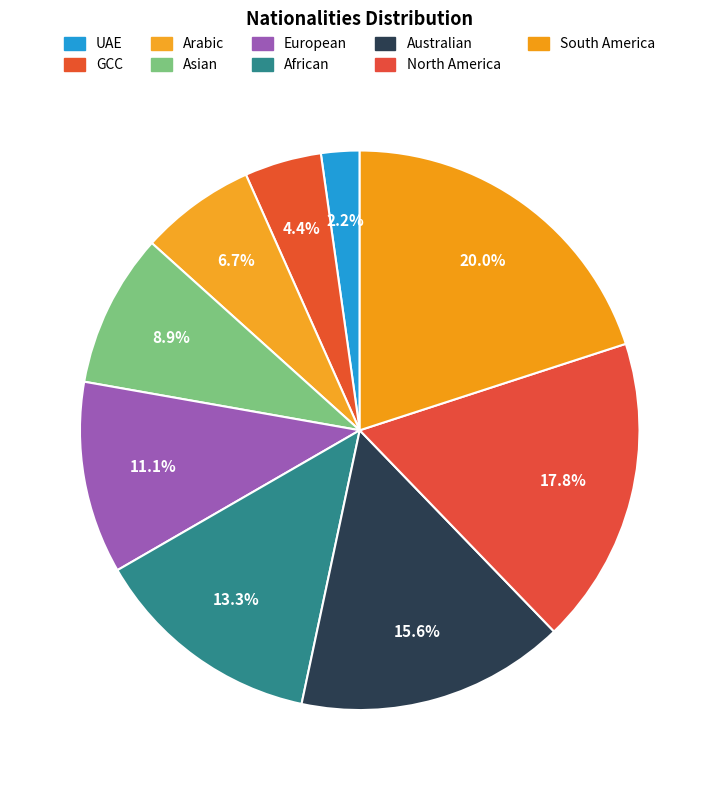

To the nearest percent, what is the average slice percentage?

11%